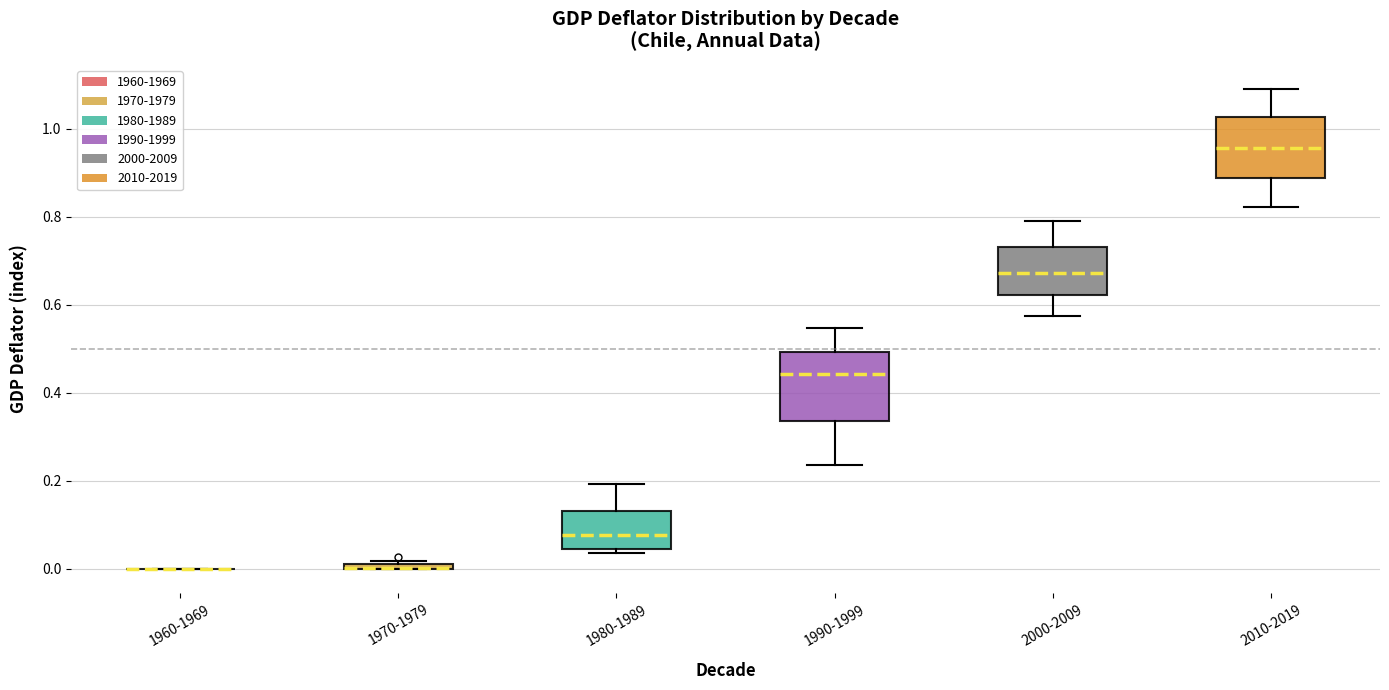

Where is the lower edge of the box for 1970-1979 on the y-axis? The values are not printed on the chart, so give them approximately, as read against the axis.

0.00